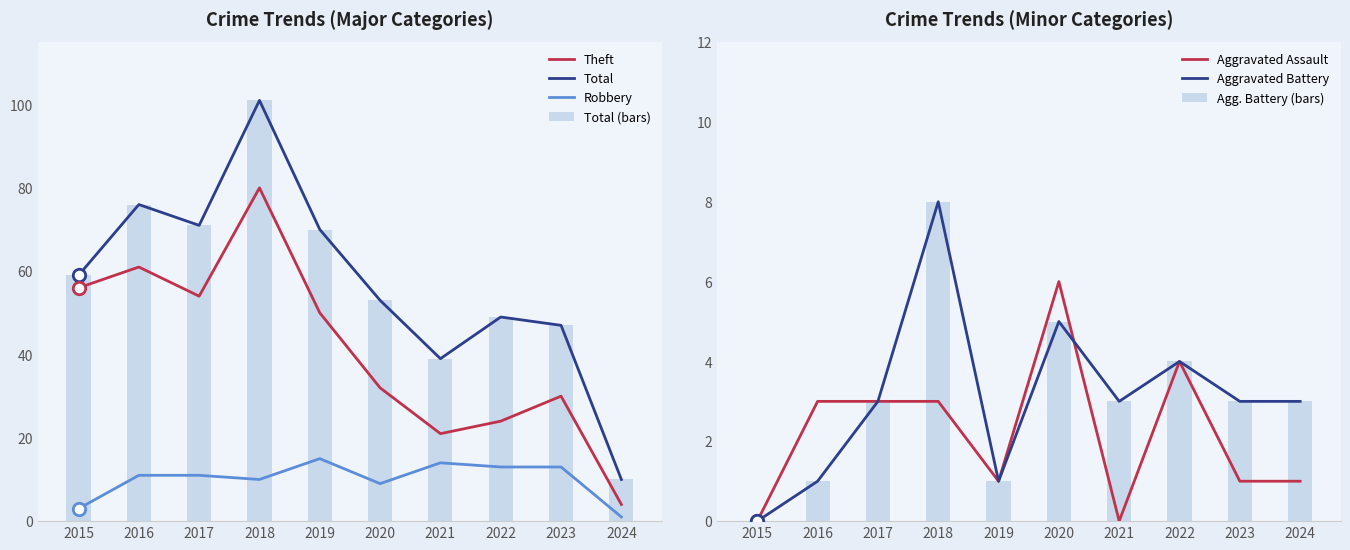

At how many categories does at least one series exceed 62?

4